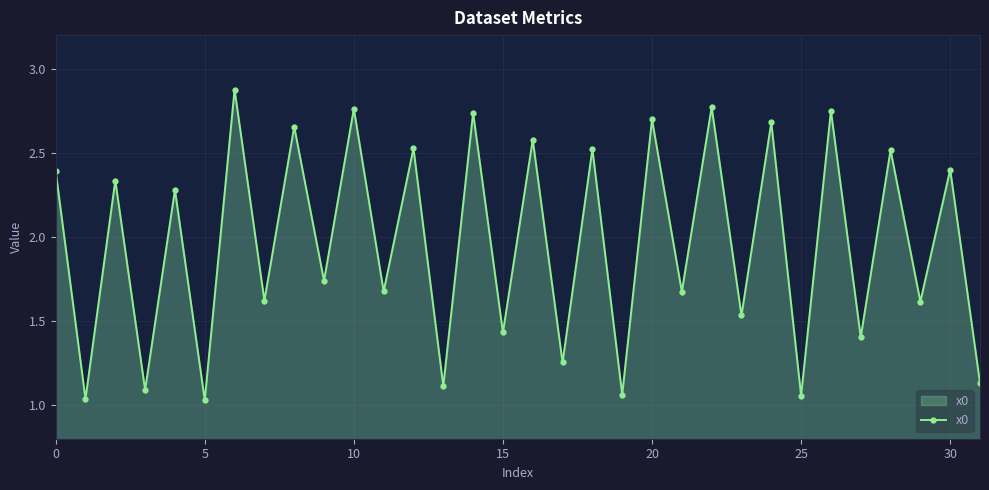

How many points are lower than both their immediate neighbors (excluding endpoints)?

15